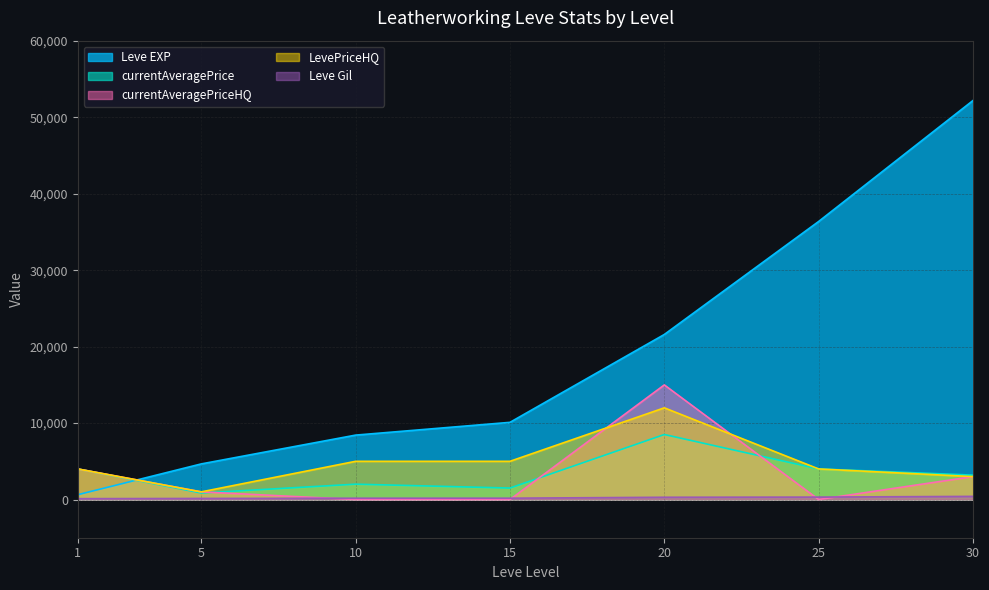

What is the minimum value for Leve Gil?

112